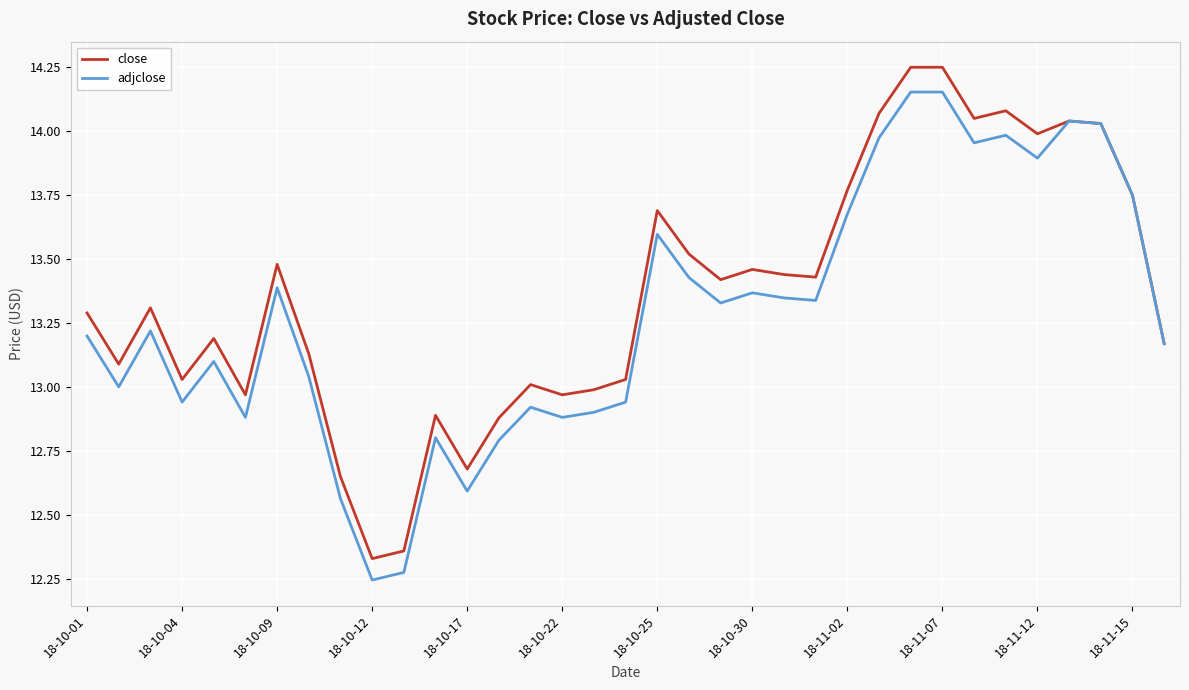

Which series has the largest range (max minus min)?

close